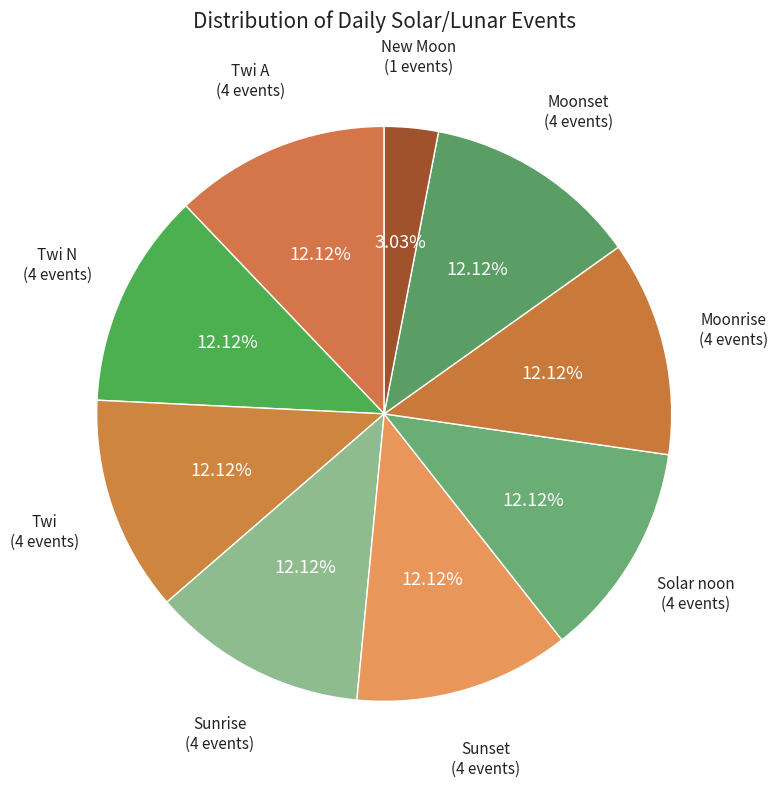

How many segments does this pie chart have?

9